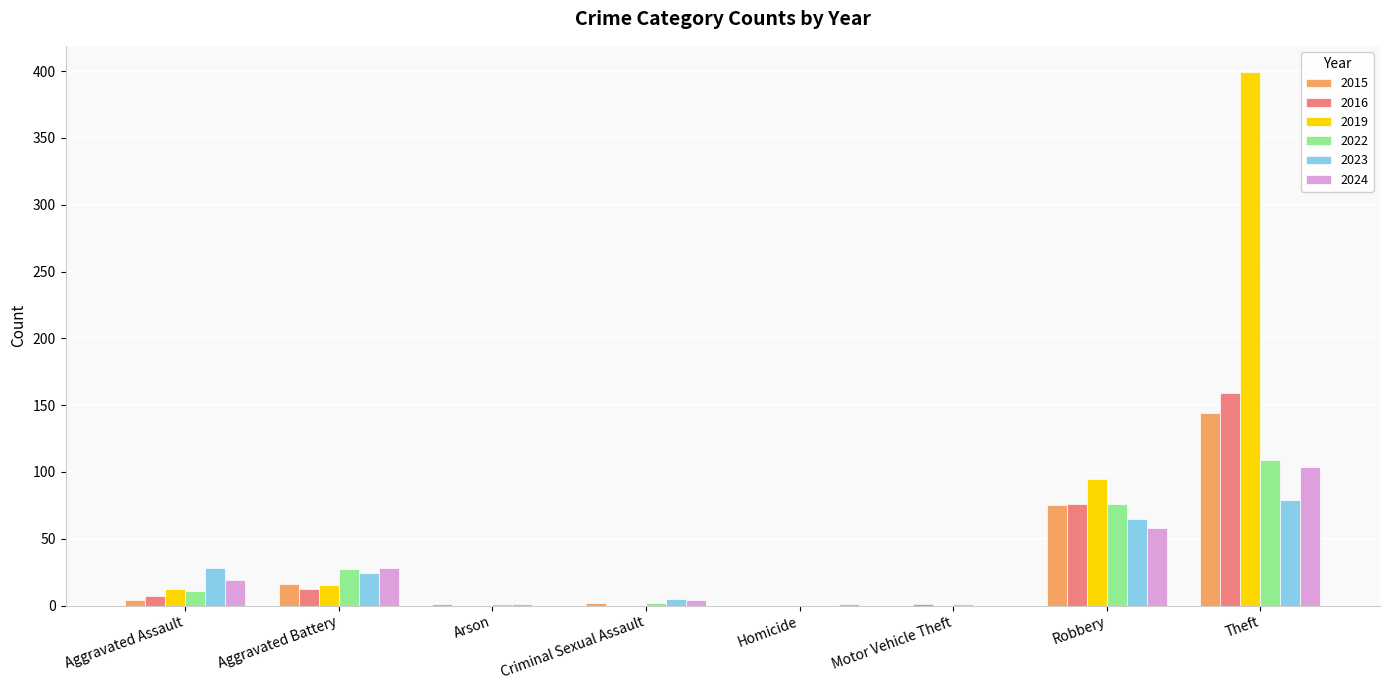

Which series has the largest total across all categories?

2019